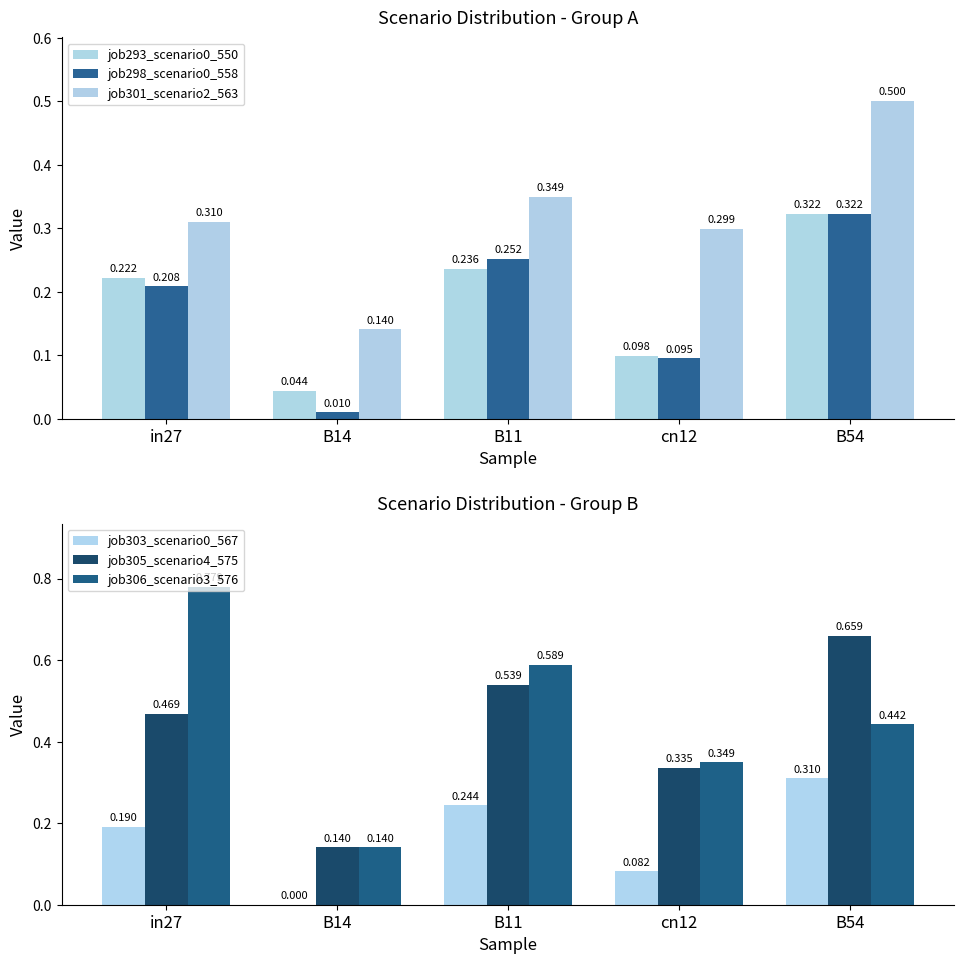

What is the difference between the highest and lowest values at B14?

0.1